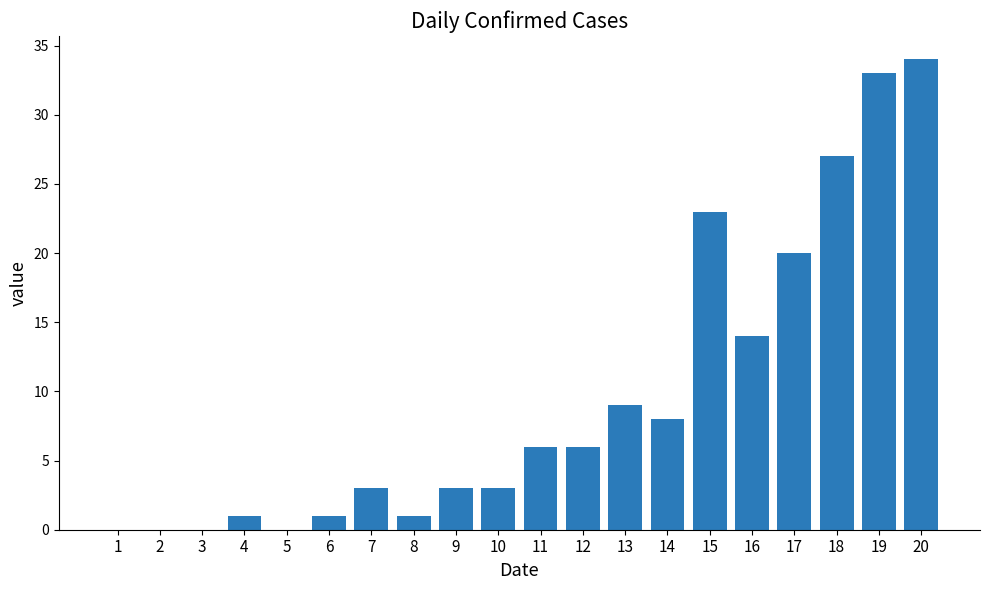

Which has a higher value, 17 or 4?

17